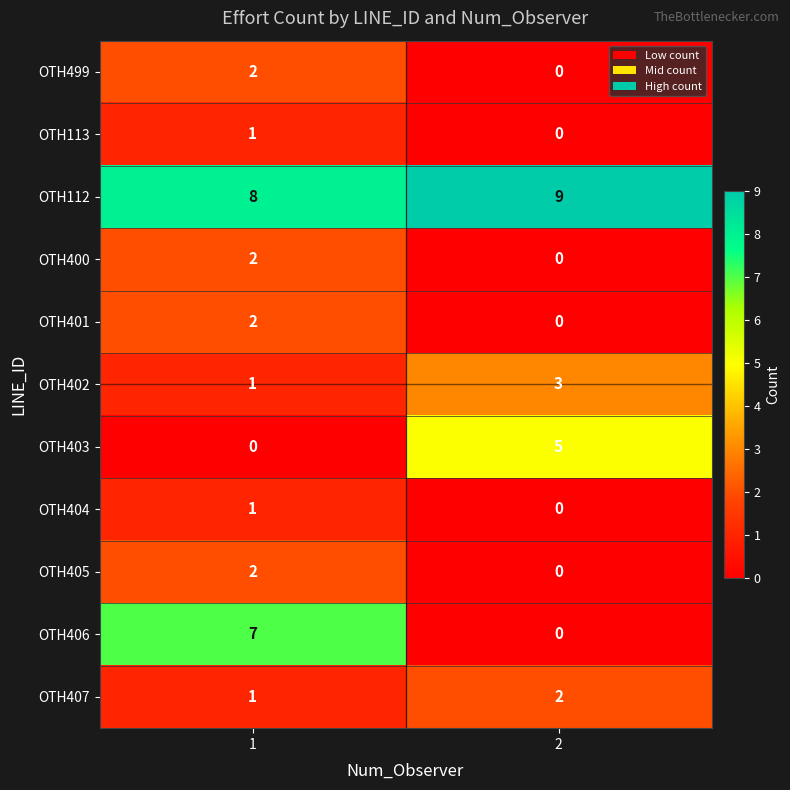

Which category has the highest value across all series?

2